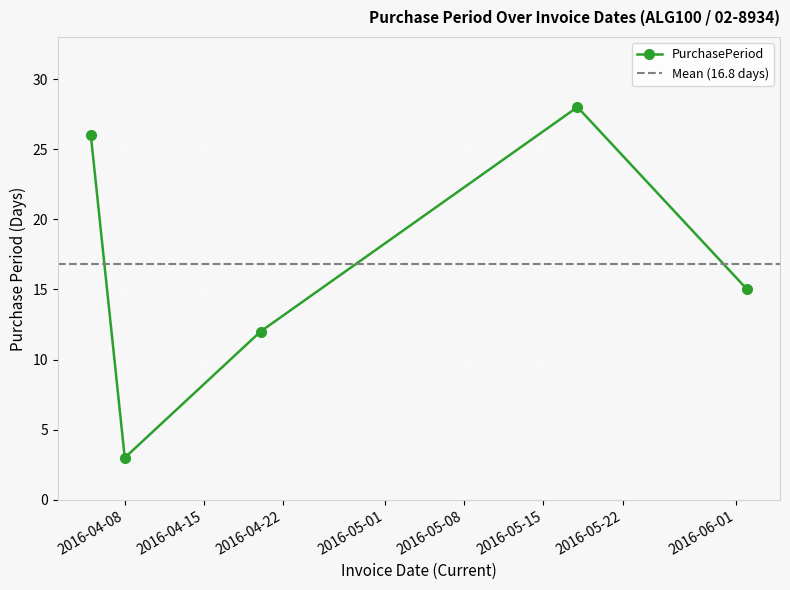

Reading left to right, list all the values displayed in this chart.

2016-04-05=26	2016-04-08=3	2016-04-20=12	2016-05-18=28	2016-06-02=15